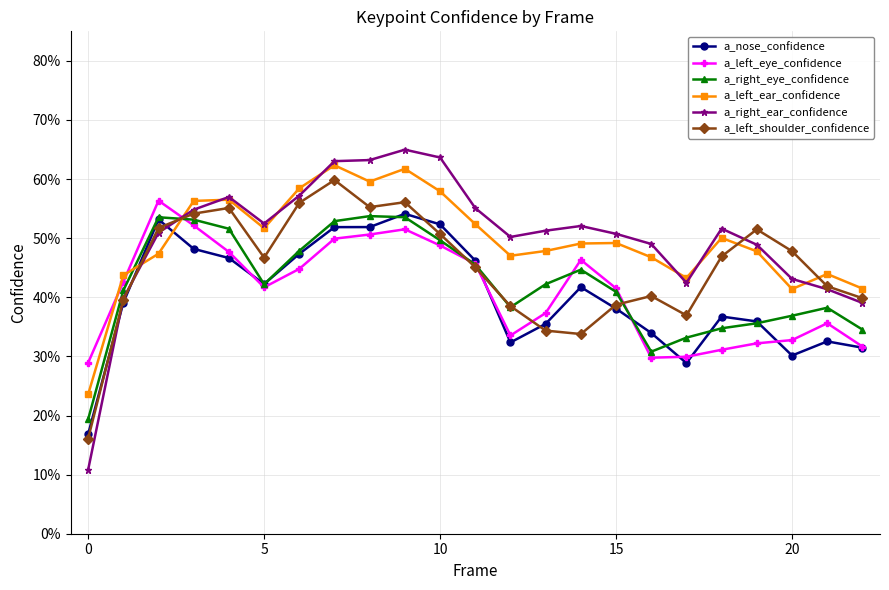

Does the chart have visible grid lines?

Yes